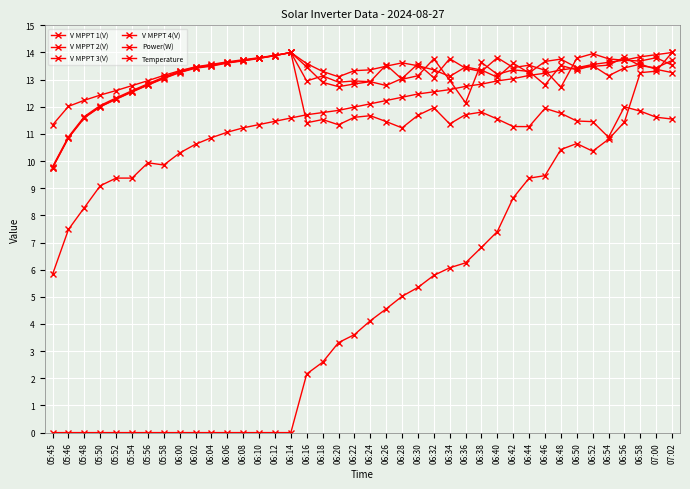

What position from the right is 06:50?

7